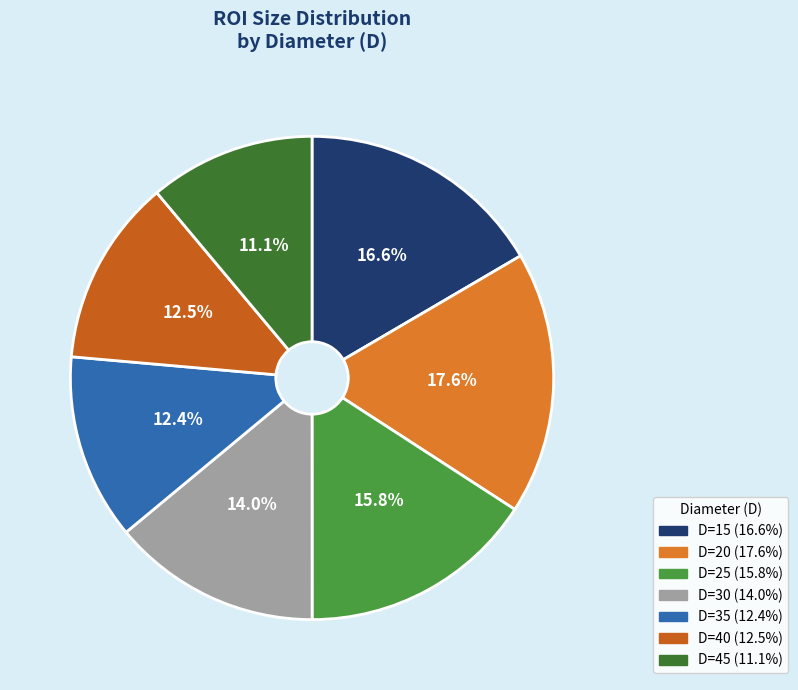

To the nearest percent, what percentage of the pie is D=20?

18%